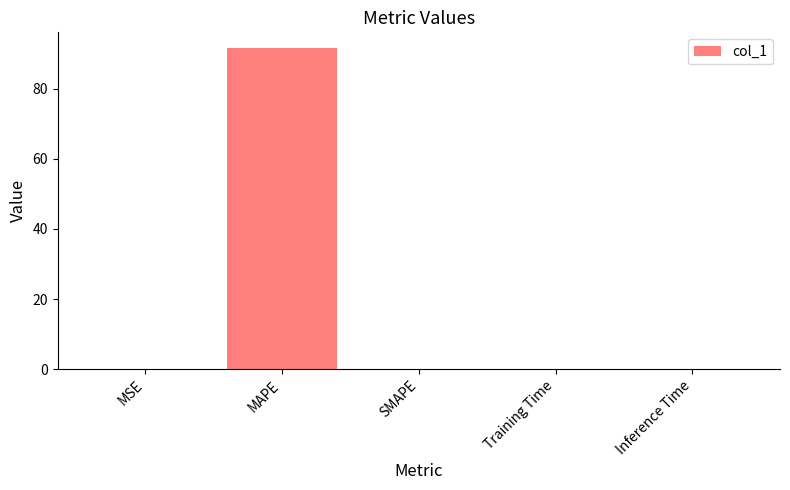

What is the change in value from MSE to Inference Time?

-0.1